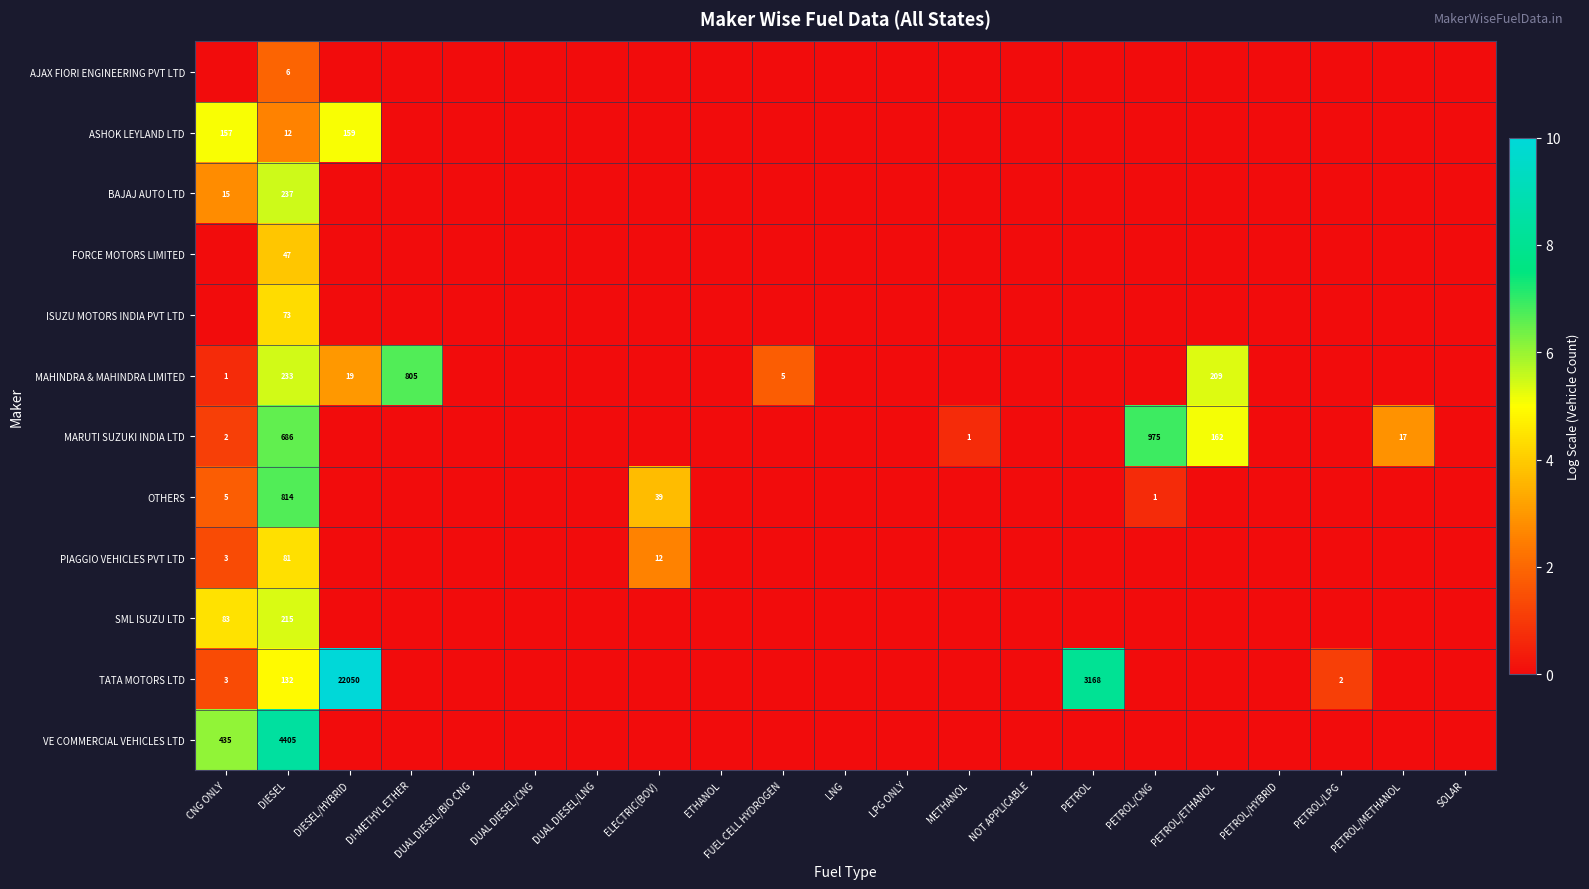

At DIESEL, list the series in order from smallest to largest.

AJAX FIORI ENGINEERING PVT LTD, ASHOK LEYLAND LTD, FORCE MOTORS LIMITED, ISUZU MOTORS INDIA PVT LTD, PIAGGIO VEHICLES PVT LTD, TATA MOTORS LTD, SML ISUZU LTD, MAHINDRA & MAHINDRA LIMITED, BAJAJ AUTO LTD, MARUTI SUZUKI INDIA LTD, OTHERS, VE COMMERCIAL VEHICLES LTD